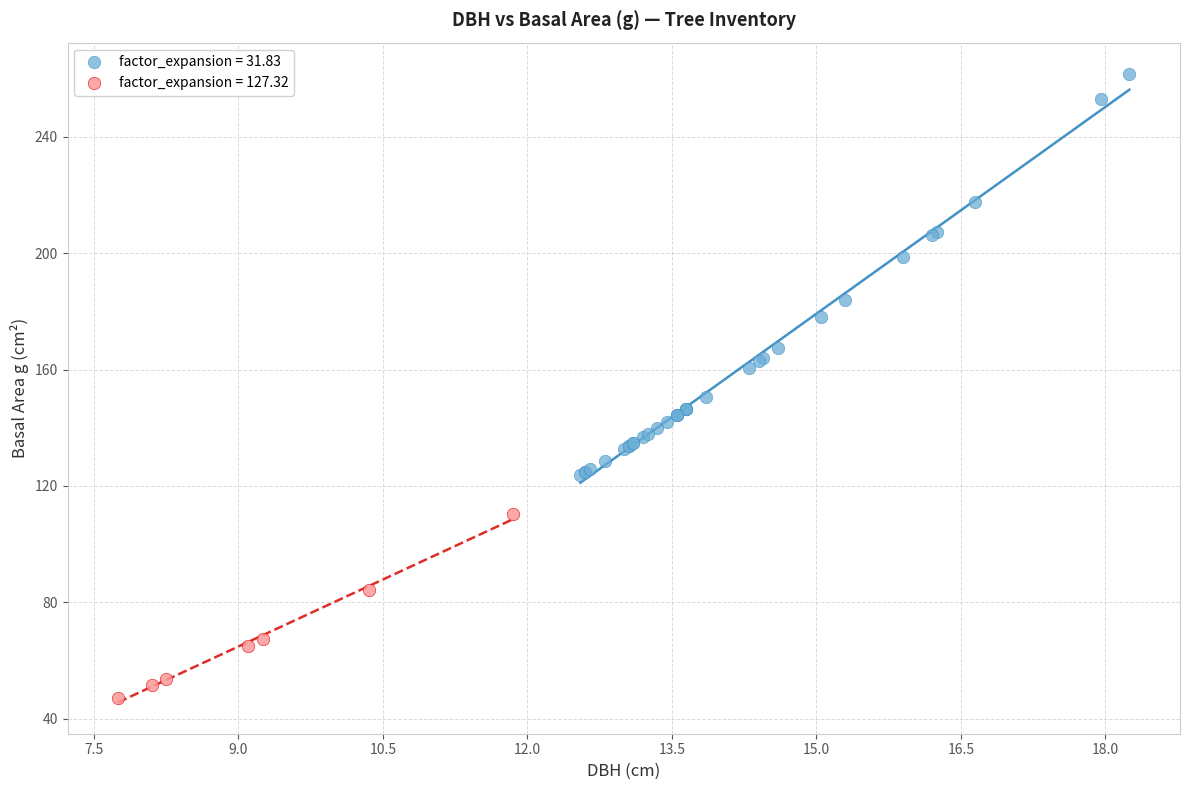

Which series contains the highest Y value?

factor_expansion = 31.83